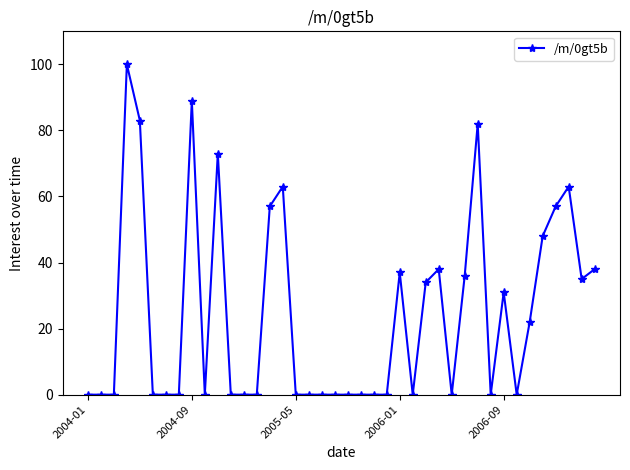

What is the difference between the maximum and second lowest values?

100